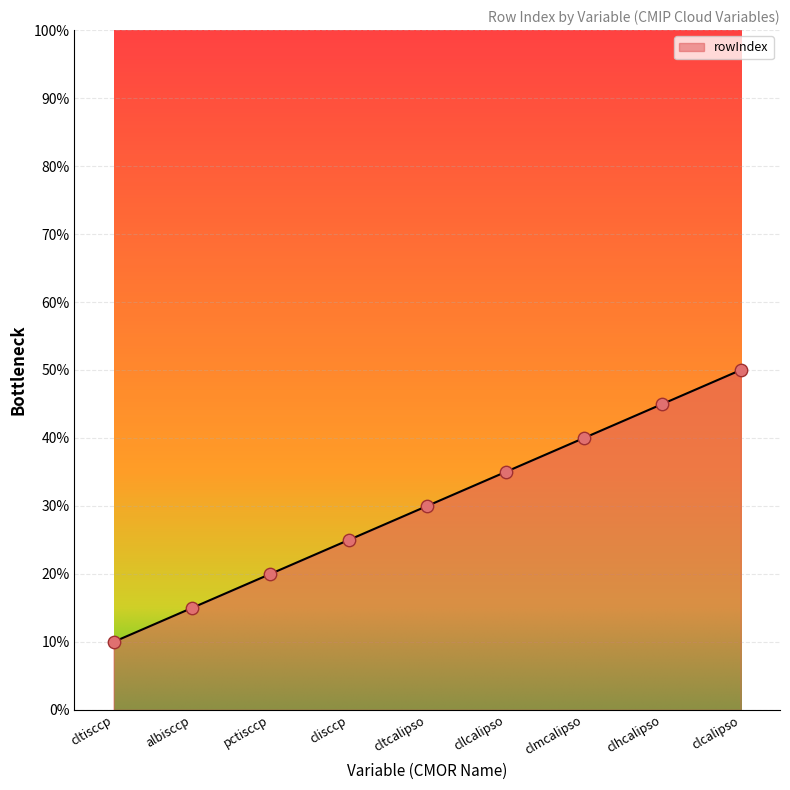

What is the change in value from pctisccp to clmcalipso?

+20